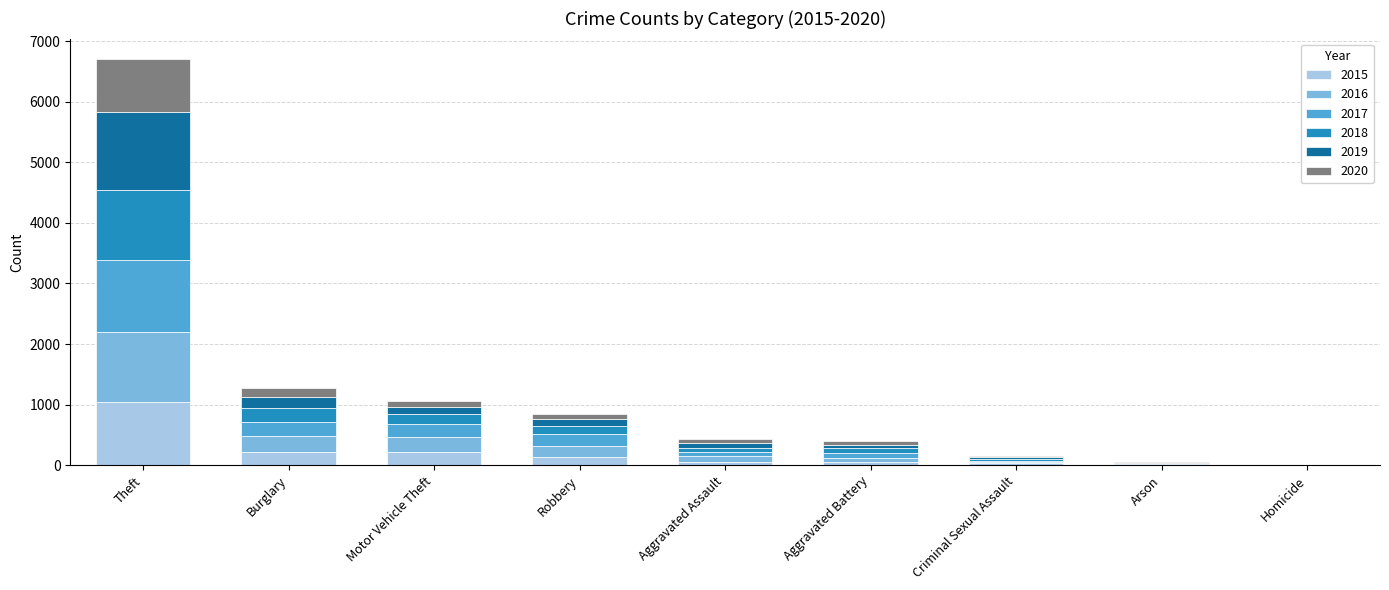

Is it true that 2015 equals 1041 at Theft?

True